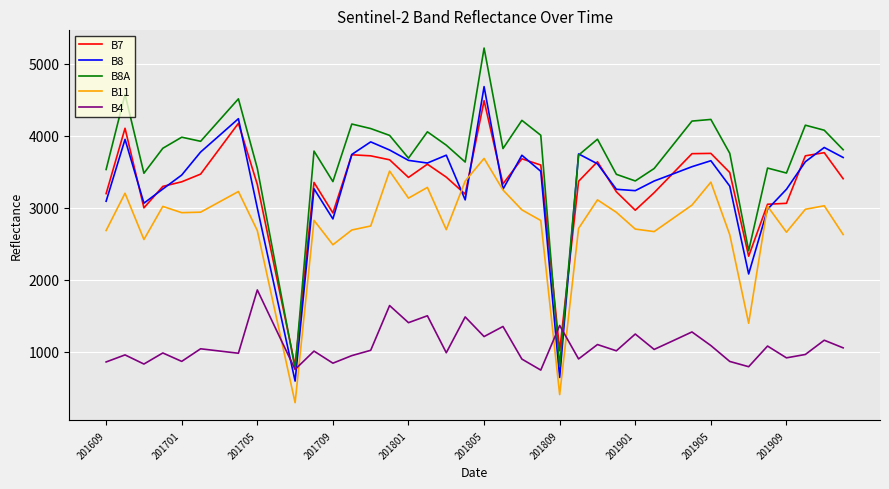

Which series has the widest spread of values?

B8A